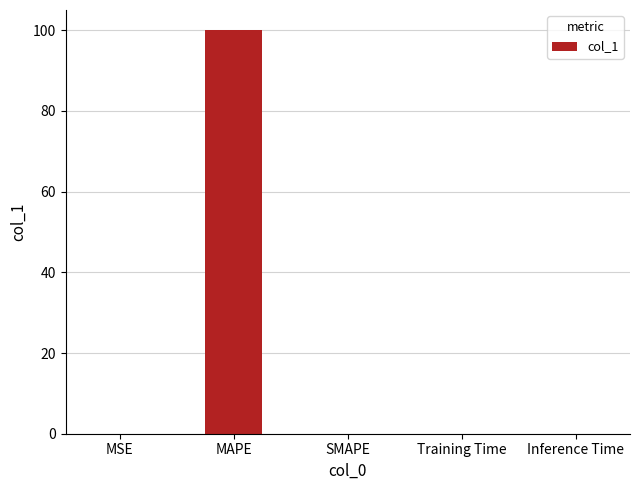

True or false: the data shows 63.2 at SMAPE.

False